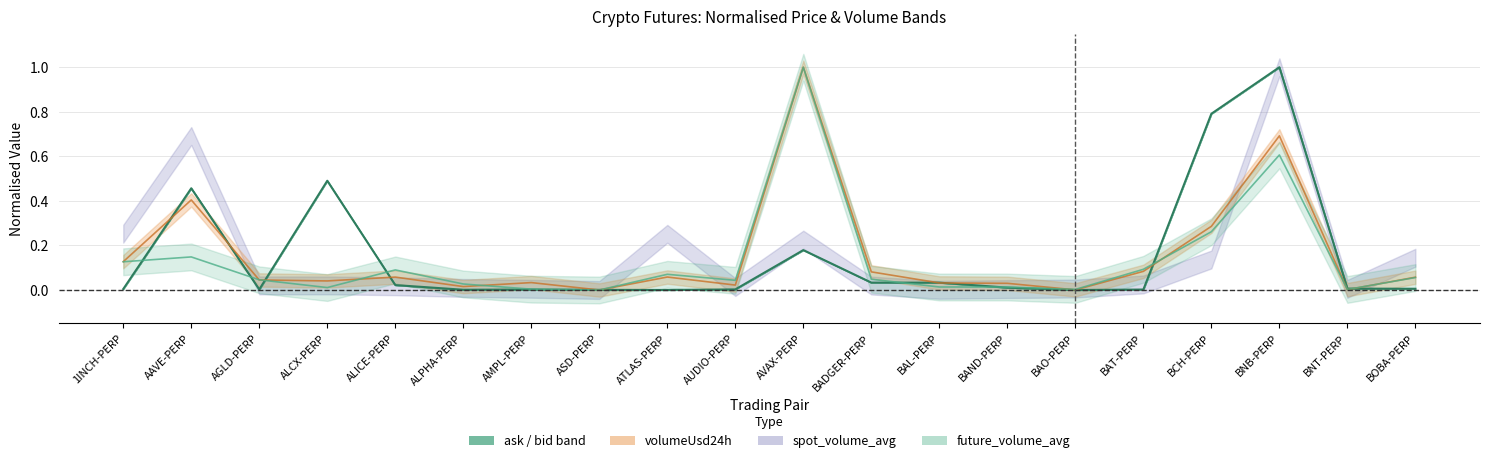

In future_volume_avg (centre), how many points are lower than both neighbors (excluding endpoints)?

5